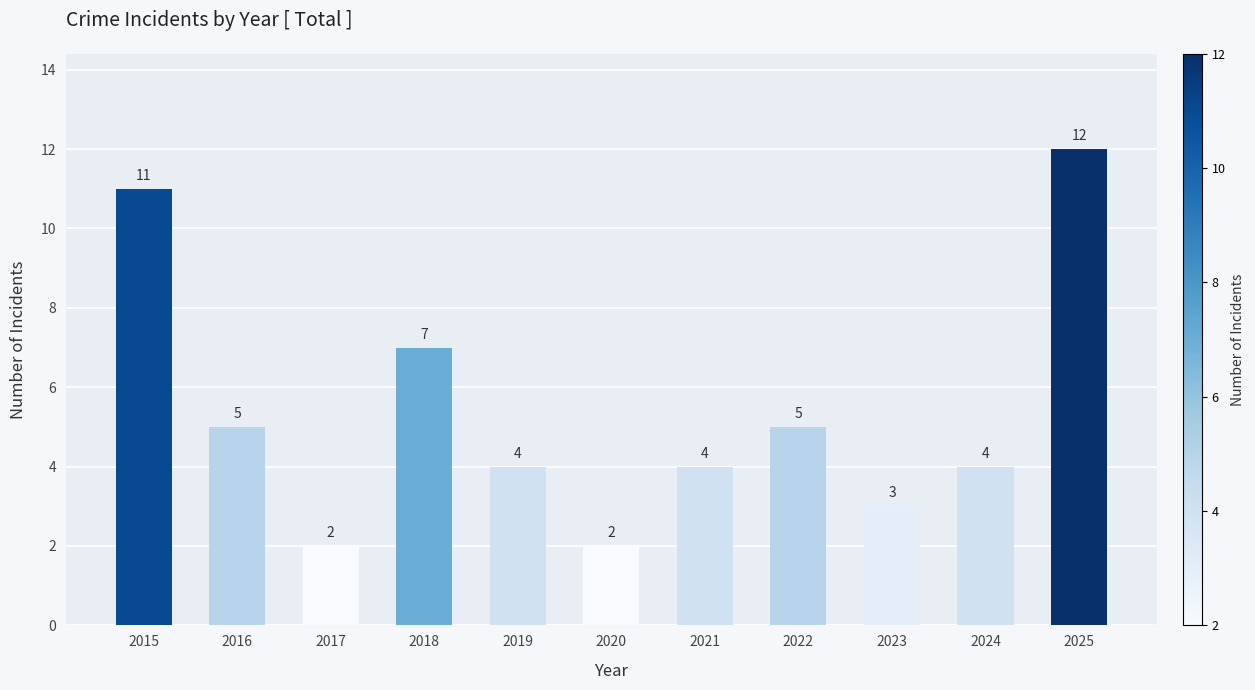

Between 2017 and 2025, which is larger?

2025